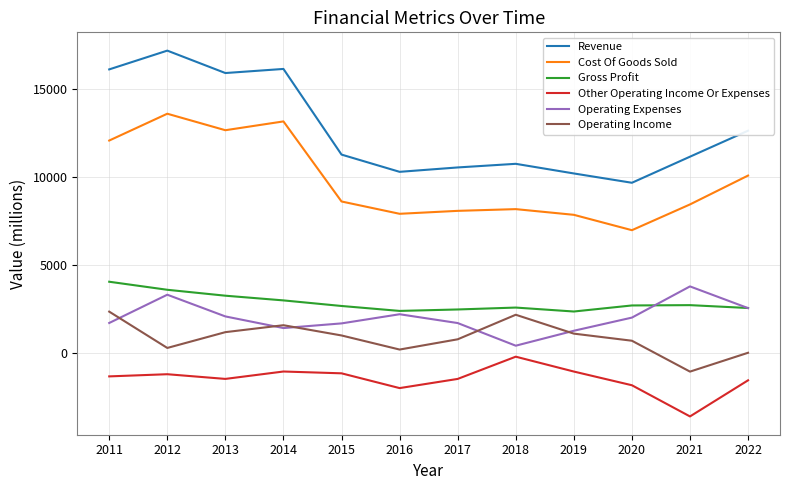

How many values in the Gross Profit series are below 2693?

6